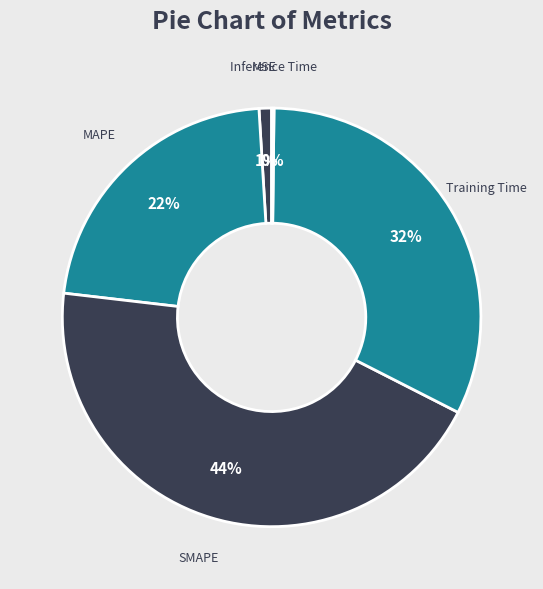

Does any single category account for the majority?

No